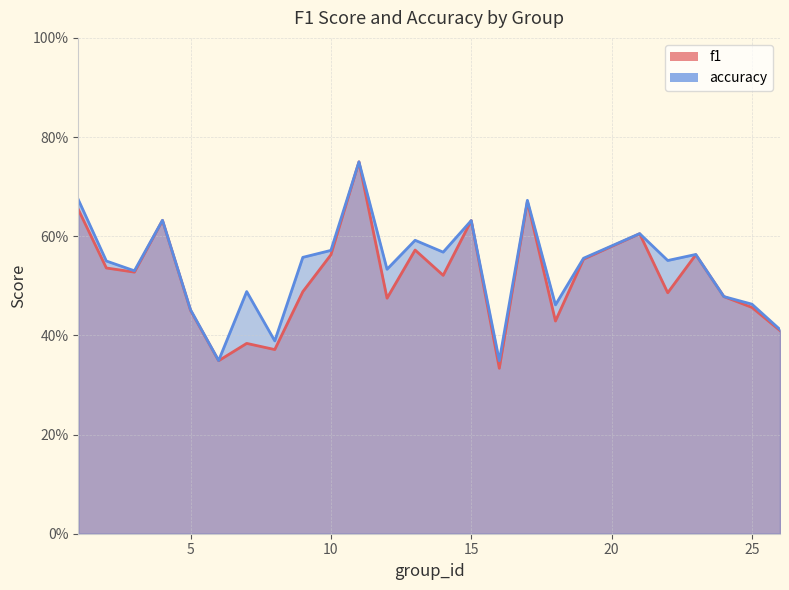

At which label does f1 reach its peak?

11